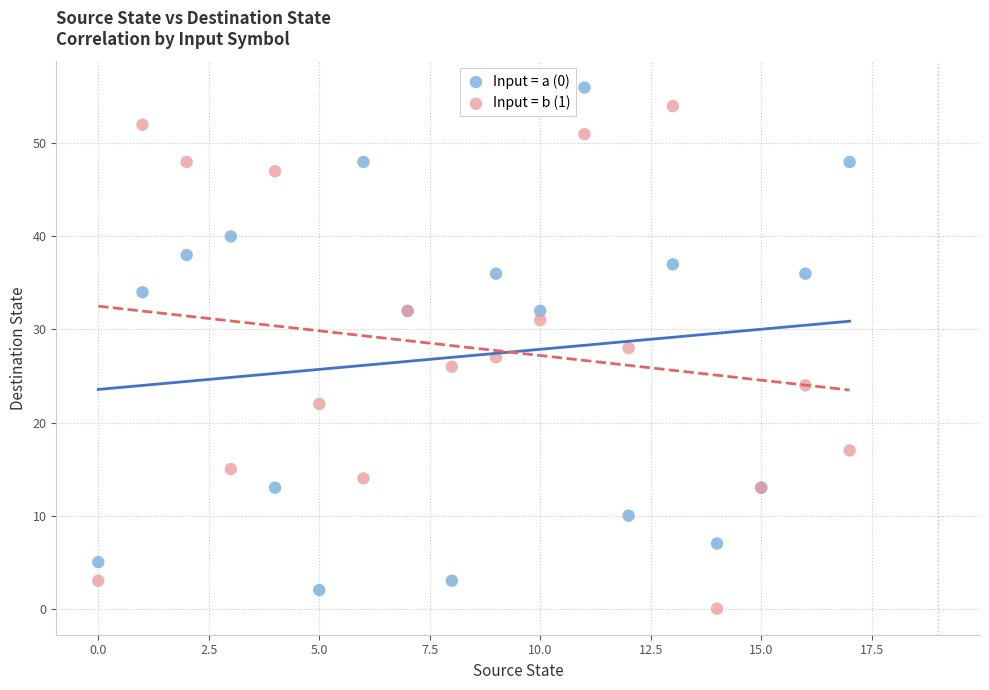

Which series reaches the minimum Y coordinate?

Input = b (1)